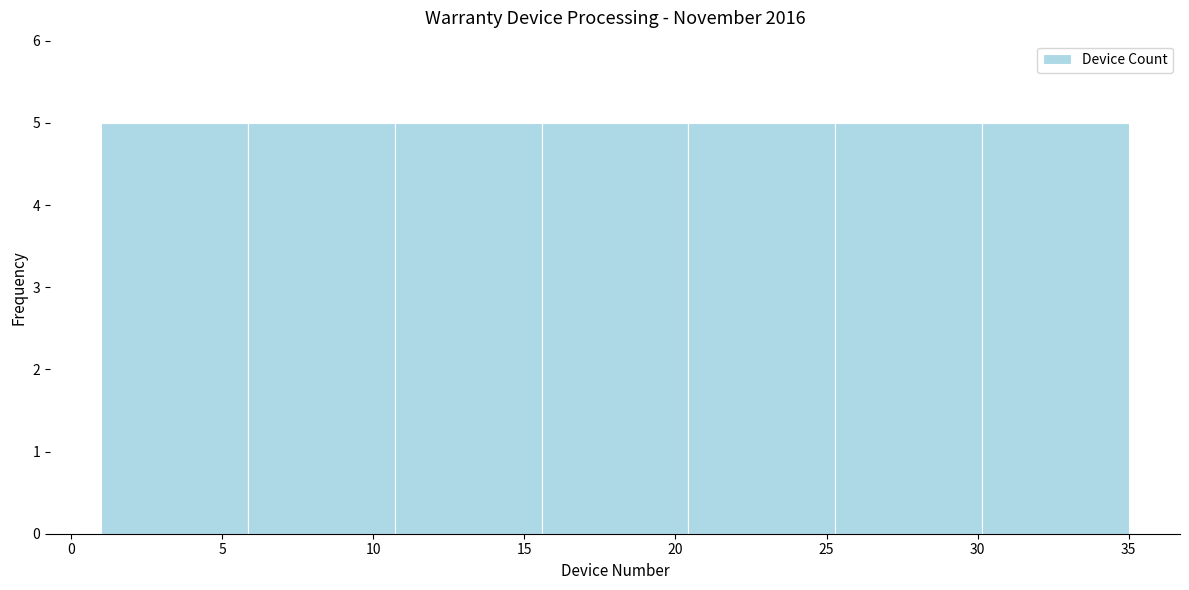

Reading left to right, list every bar in this chart as the range it spans on the x-axis followed by its height. Neither the bar edges nor the heights are printed on the chart, so give them approximately, as read against the axes.

1.0 to 6.0: 5
6.0 to 10.5: 5
10.5 to 15.5: 5
15.5 to 20.5: 5
20.5 to 25.5: 5
25.5 to 30.0: 5
30.0 to 35.0: 5